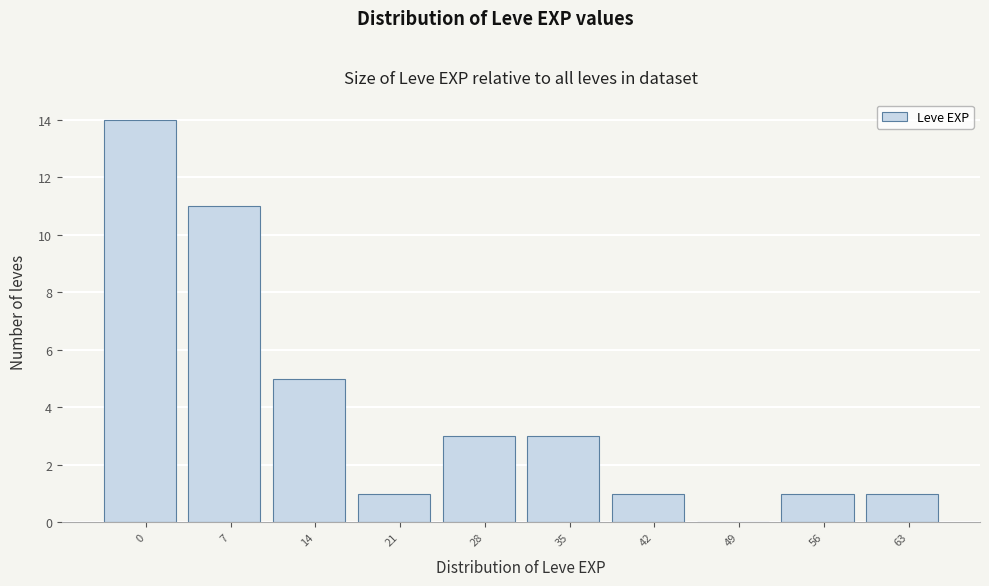

Reading left to right, extract all data points from this chart.

0=14	7=11	14=5	21=1	28=3	35=3	42=1	49=0	56=1	63=1